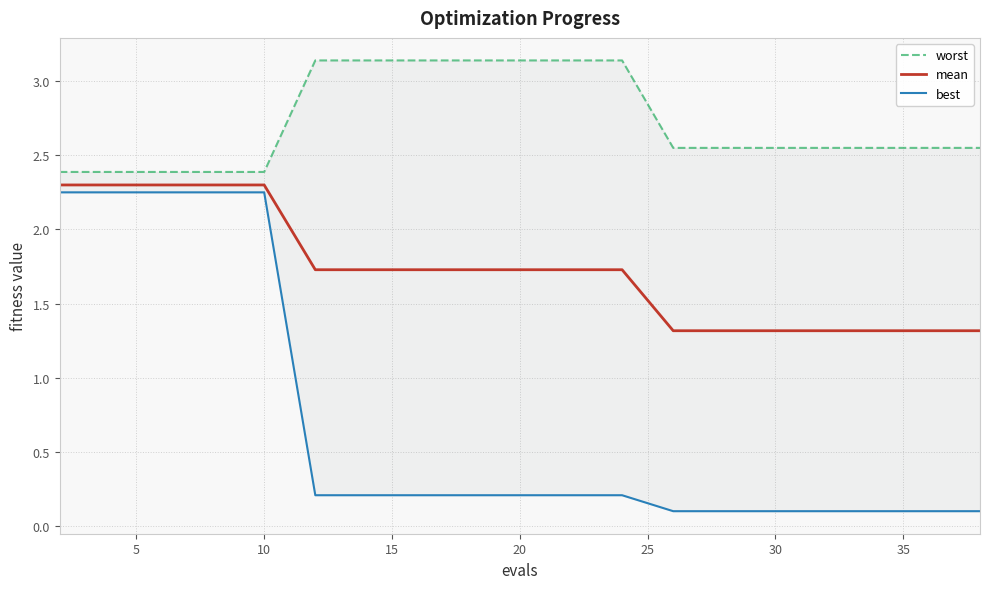

True or false: mean and best intersect in this chart.

False